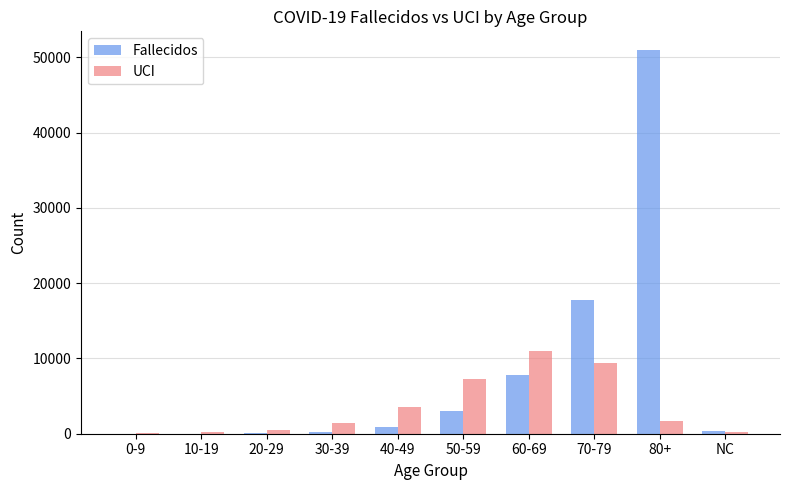

What is the difference between the UCI values at 50-59 and 40-49?

3726